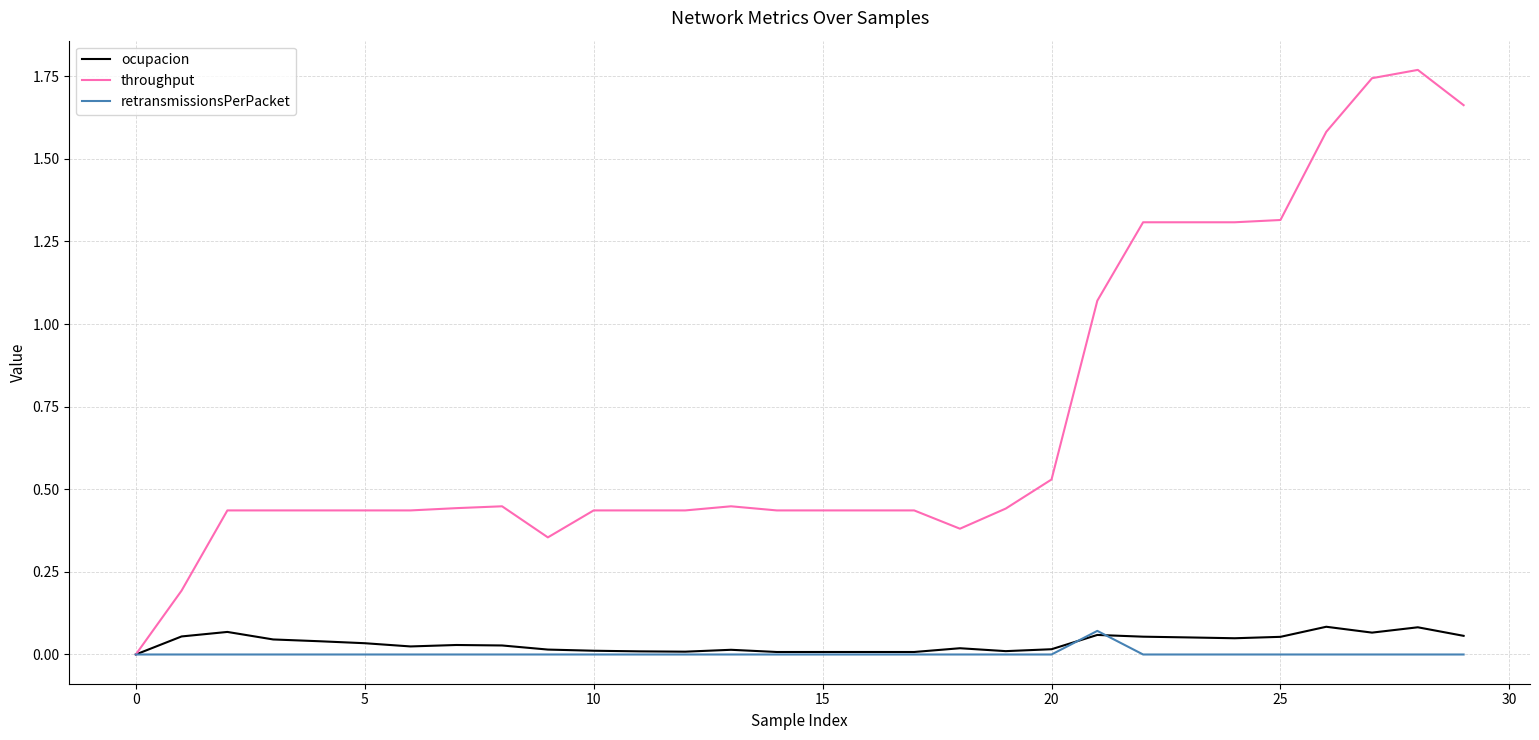

Which series has the largest total across all categories?

throughput